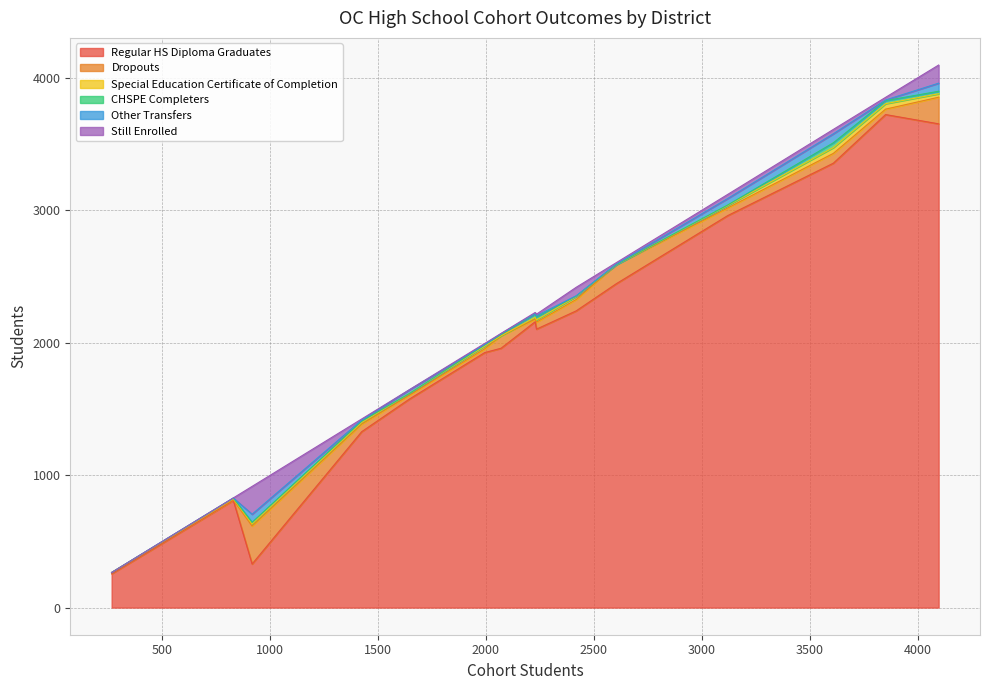

Is the value of CHSPE Completers at Fullerton Joint Union High greater than the value of Regular HS Diploma Graduates at Placentia-Yorba Linda Unified?

No